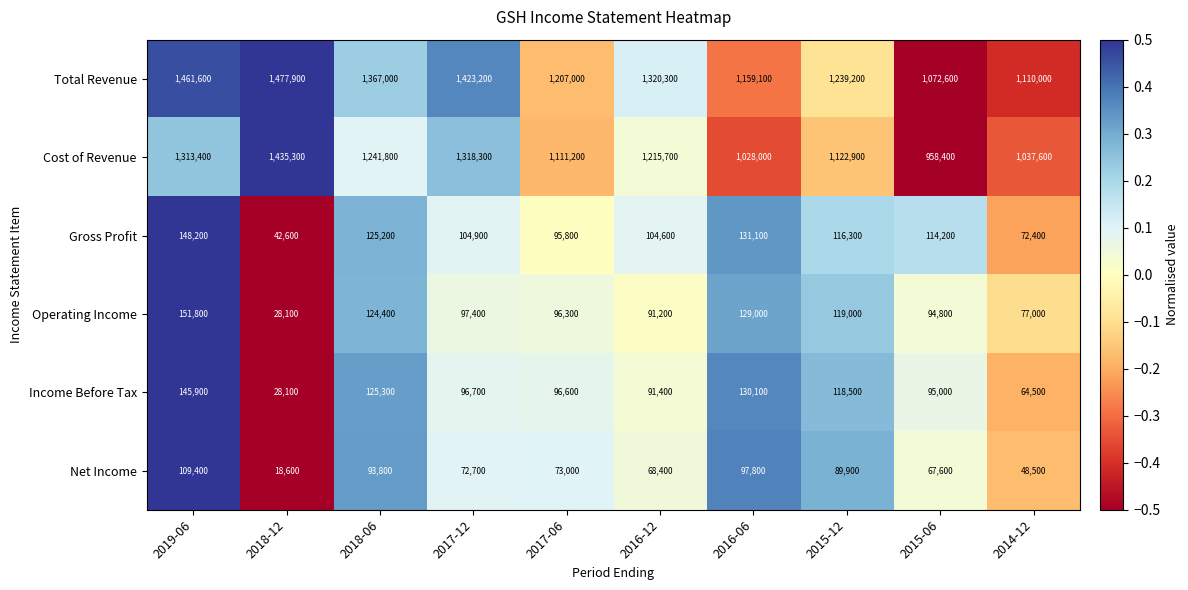

The Total Revenue series shows 1461600 at 2019-06. True or false?

True